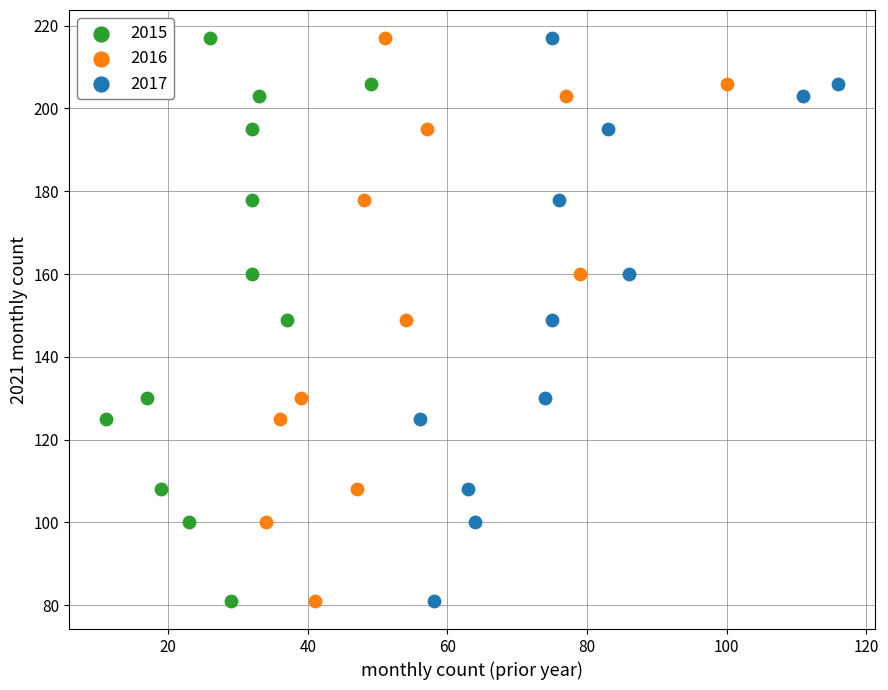

What are all the series names shown in the legend?

2015, 2016, 2017